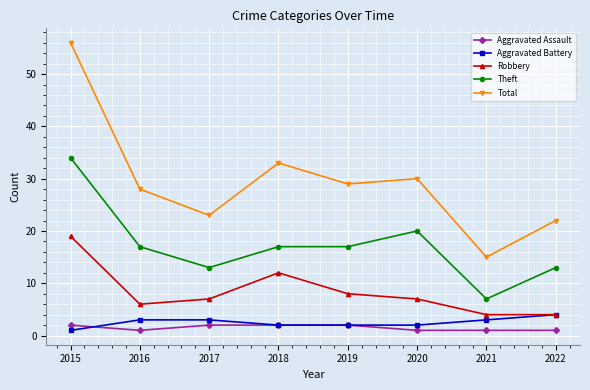

True or false: Robbery and Total cross at least once.

False